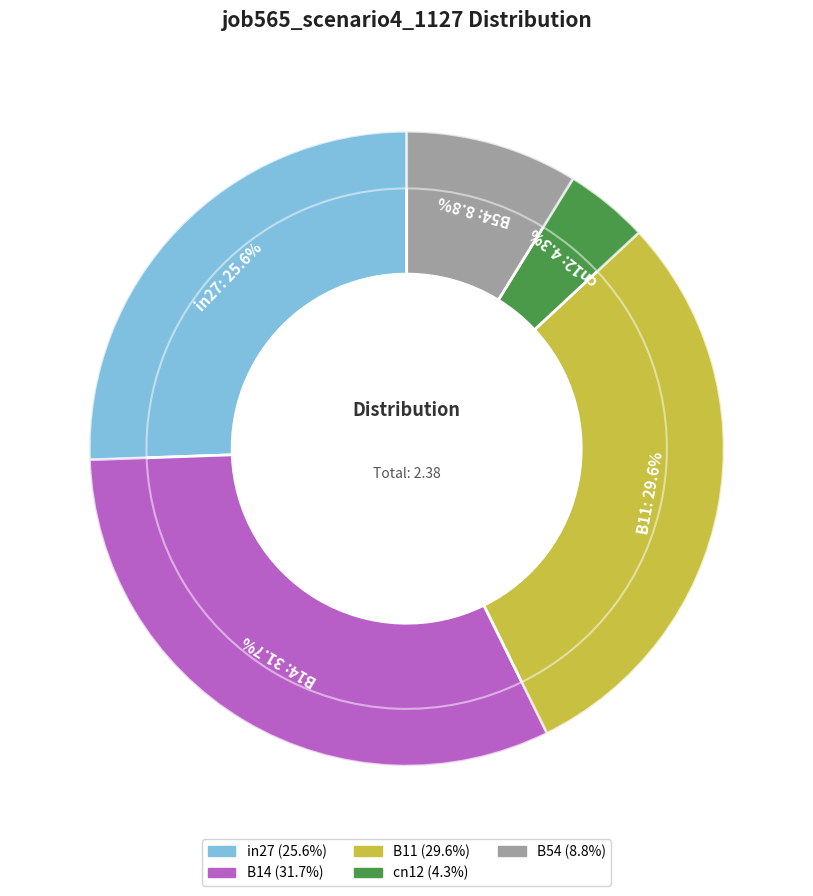

True or false: in27 accounts for 40% of the total.

False